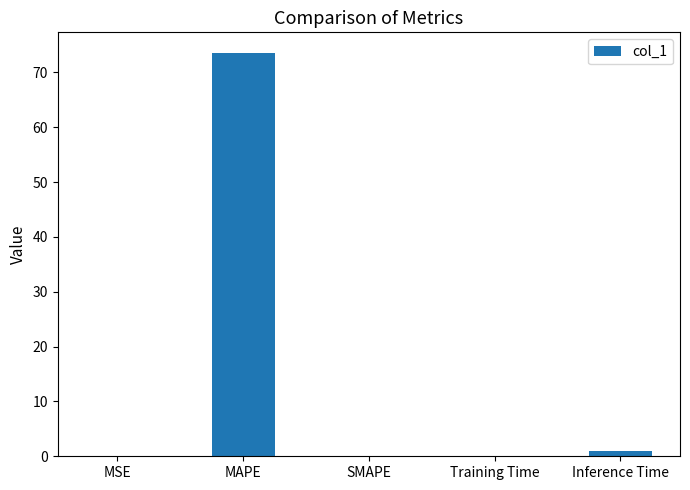

What is the maximum value shown in the chart?

73.6